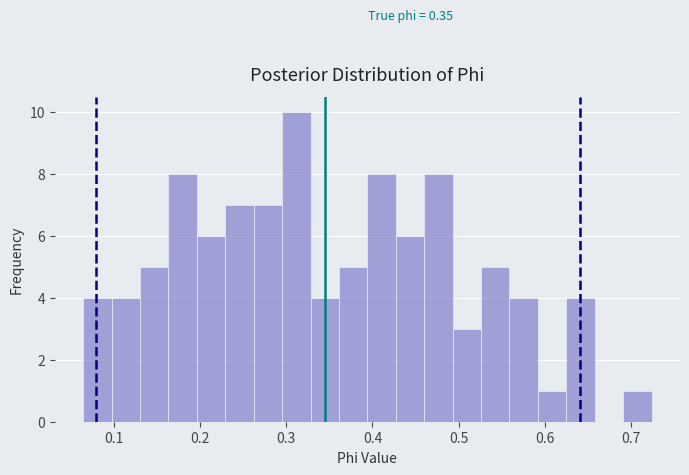

Around what value on the x-axis is the tallest bar? Give the approximate position of its centre, as read against the axis.

0.31